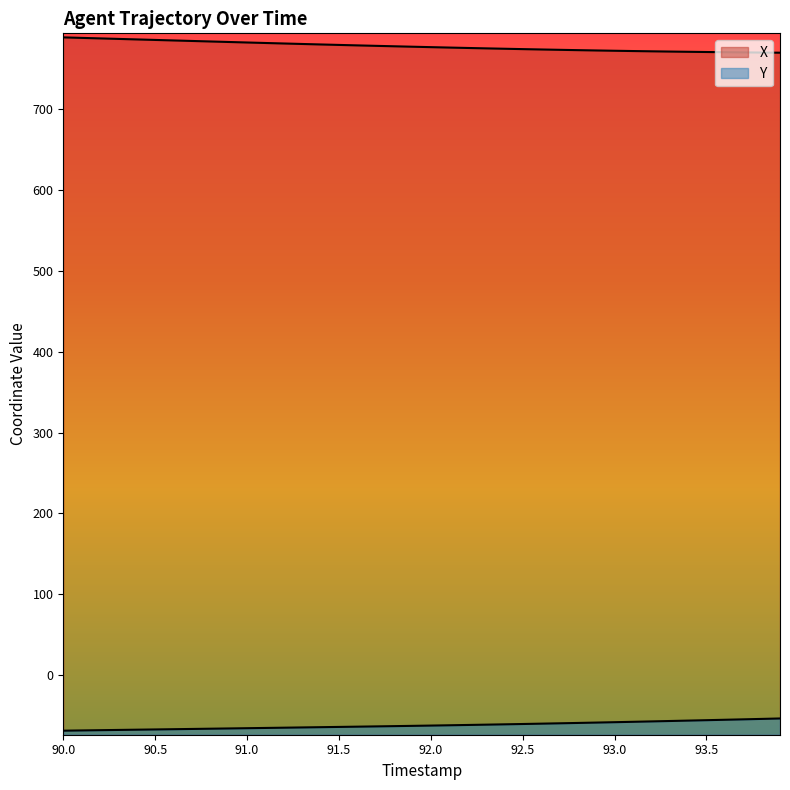

At which label does Y first exceed -62?

92.3